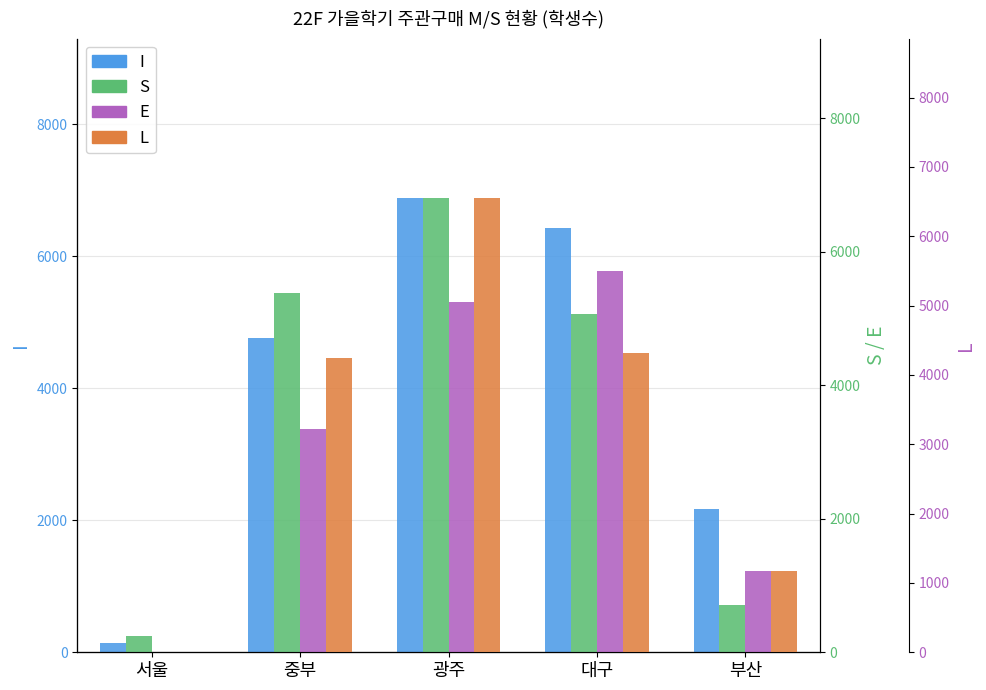

Which category has the highest value in the I series?

광주